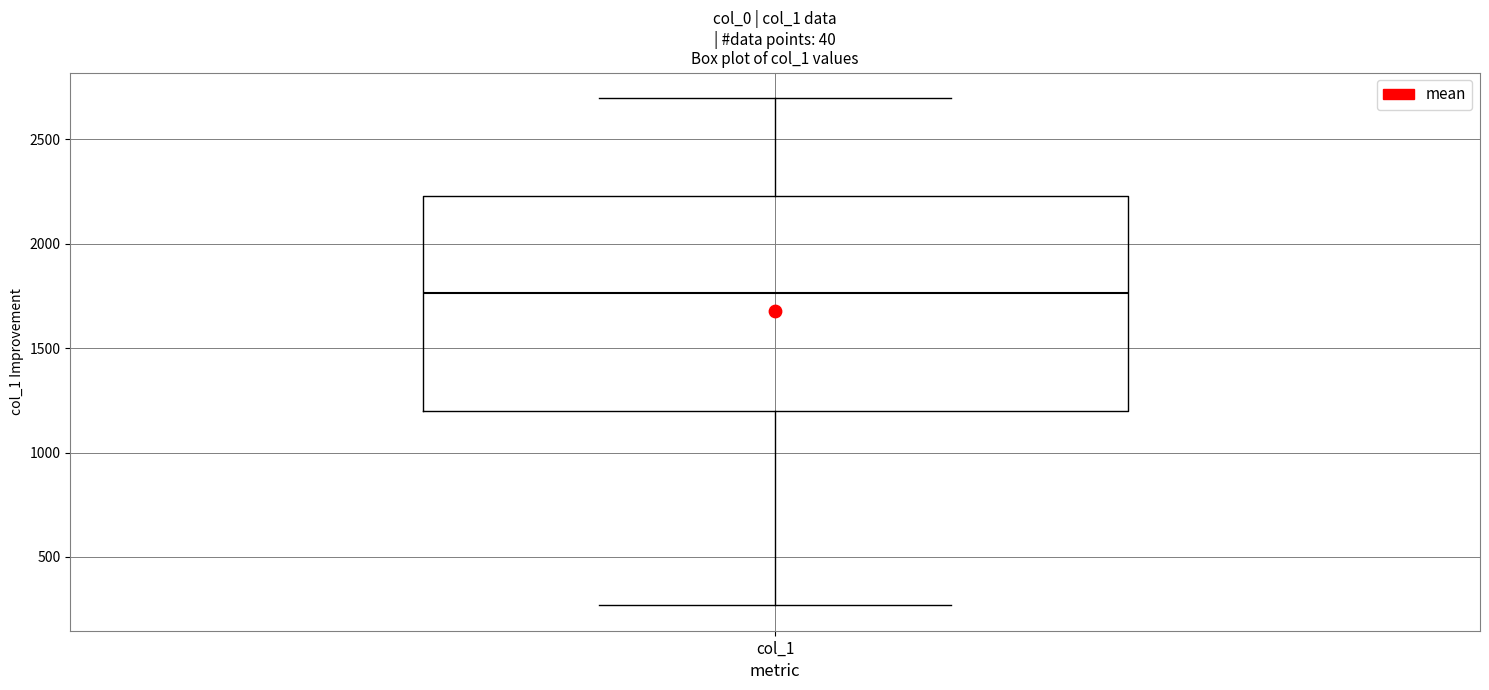

Transcribe this box plot: give where the median line is, the range the box spans, and where the two whiskers end, as read against the y-axis. The values are not printed on the chart, so give them approximately, as read against the axis.

median 1750, box 1200 to 2250, whiskers 250 to 2700